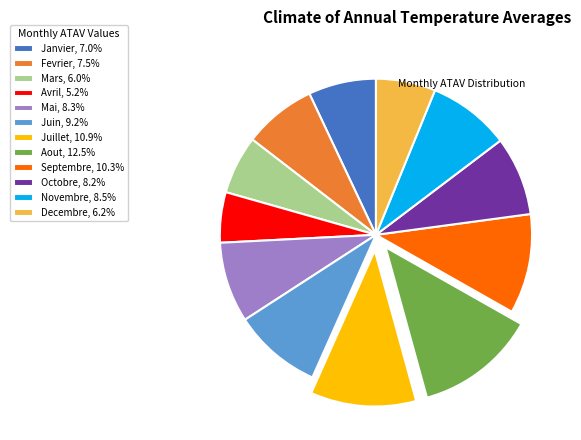

What is the ratio of the value at Avril, 5.2% to the value at Mars, 6.0%?

0.9